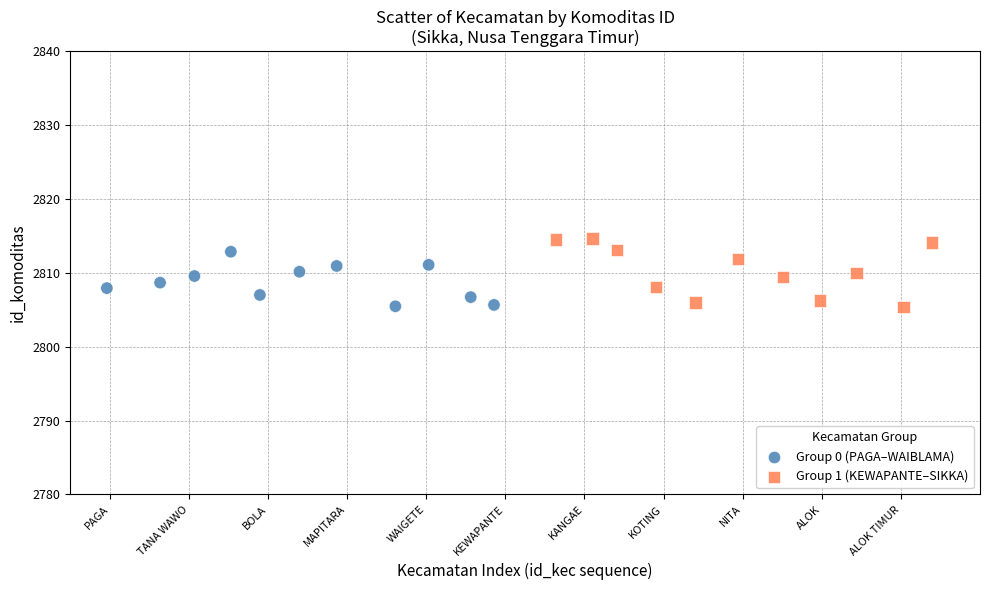

Which series has the largest Y range (max minus min)?

Group 1 (KEWAPANTE–SIKKA)